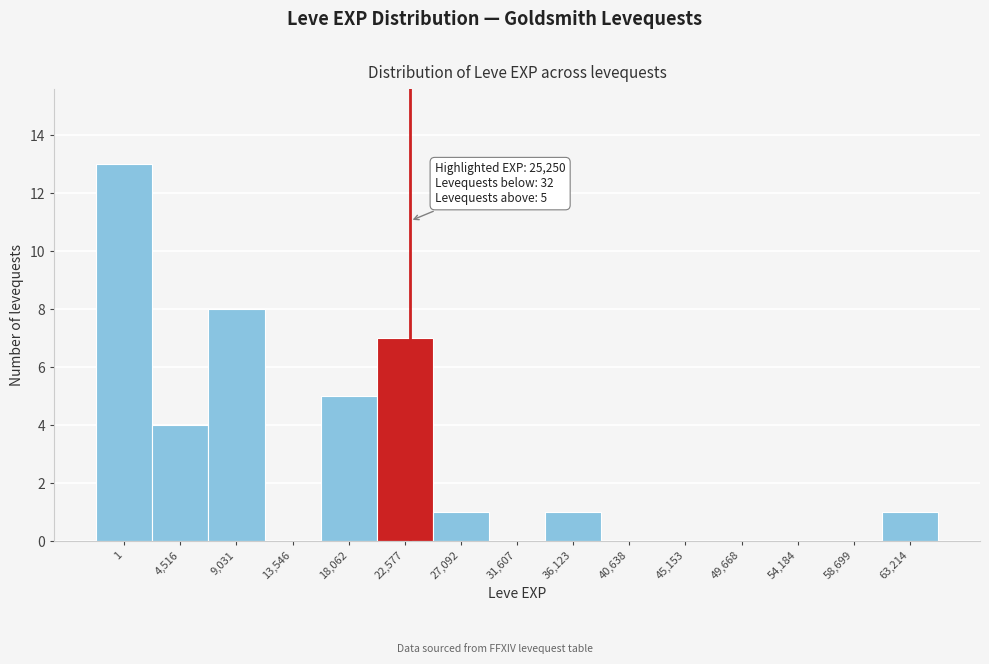

Reading left to right, transcribe all the data shown in this chart.

1=13	4,516=4	9,031=8	13,546=0	18,062=5	22,577=7	27,092=1	31,607=0	36,123=1	40,638=0	45,153=0	49,668=0	54,184=0	58,699=0	63,214=1